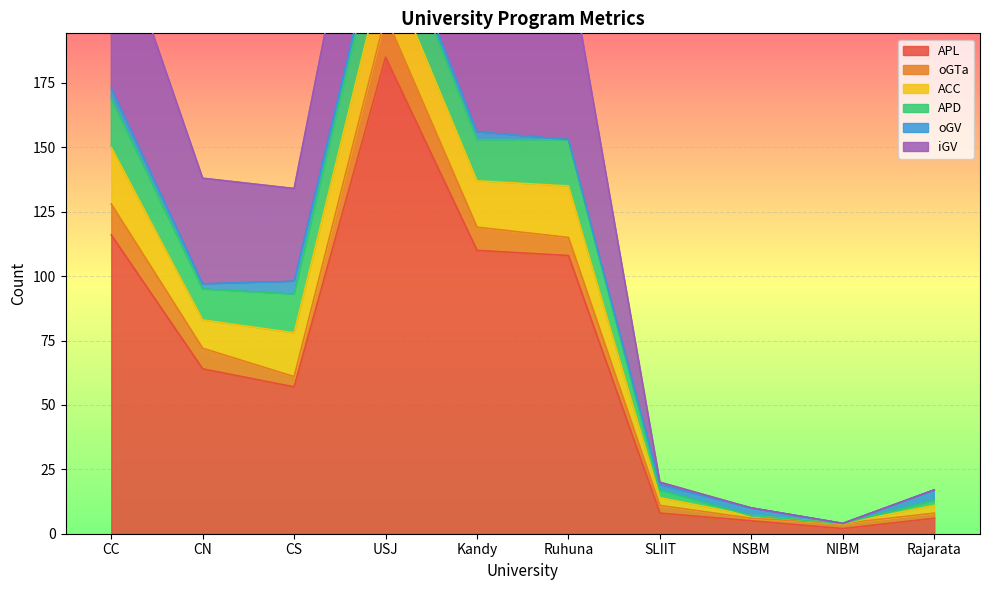

Reading right to left, transcribe all the data shown in this chart.

APL: Rajarata=6	NIBM=2	NSBM=5	SLIIT=8	Ruhuna=108	Kandy=110	USJ=185	CS=57	CN=64	CC=116
oGTa: Rajarata=2	NIBM=2	NSBM=1	SLIIT=3	Ruhuna=7	Kandy=9	USJ=16	CS=4	CN=8	CC=12
ACC: Rajarata=3	NIBM=0	NSBM=1	SLIIT=3	Ruhuna=20	Kandy=18	USJ=21	CS=17	CN=11	CC=22
APD: Rajarata=2	NIBM=0	NSBM=0	SLIIT=3	Ruhuna=18	Kandy=16	USJ=21	CS=15	CN=12	CC=19
oGV: Rajarata=4	NIBM=0	NSBM=3	SLIIT=2	Ruhuna=0	Kandy=3	USJ=3	CS=5	CN=2	CC=4
iGV: Rajarata=0	NIBM=0	NSBM=0	SLIIT=1	Ruhuna=70	Kandy=53	USJ=67	CS=36	CN=41	CC=68